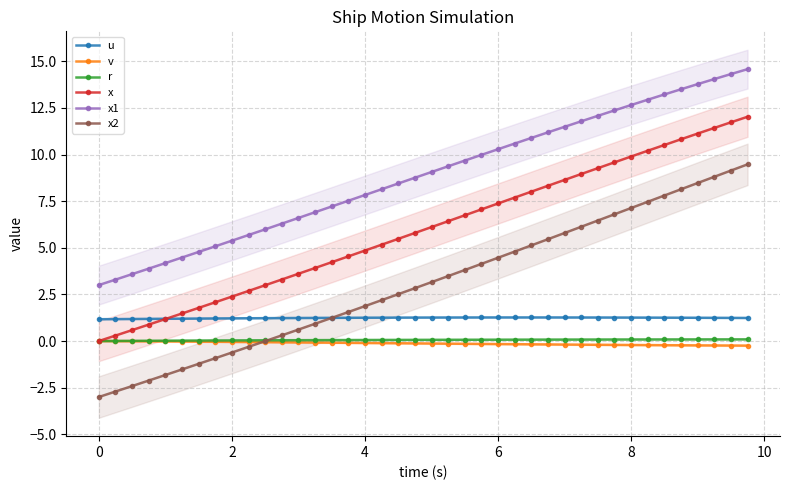

How many times do x and u cross each other?

1